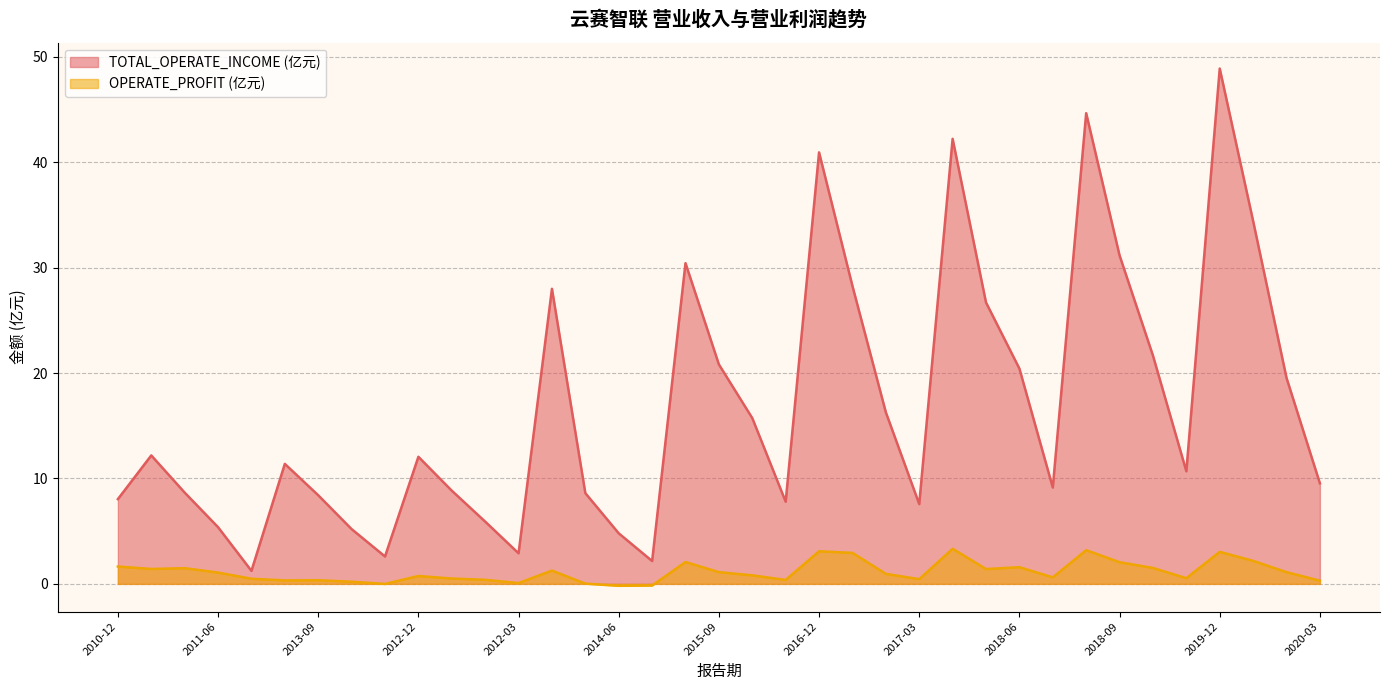

True or false: OPERATE_PROFIT has a value of 3.1 at 2016-12.

True